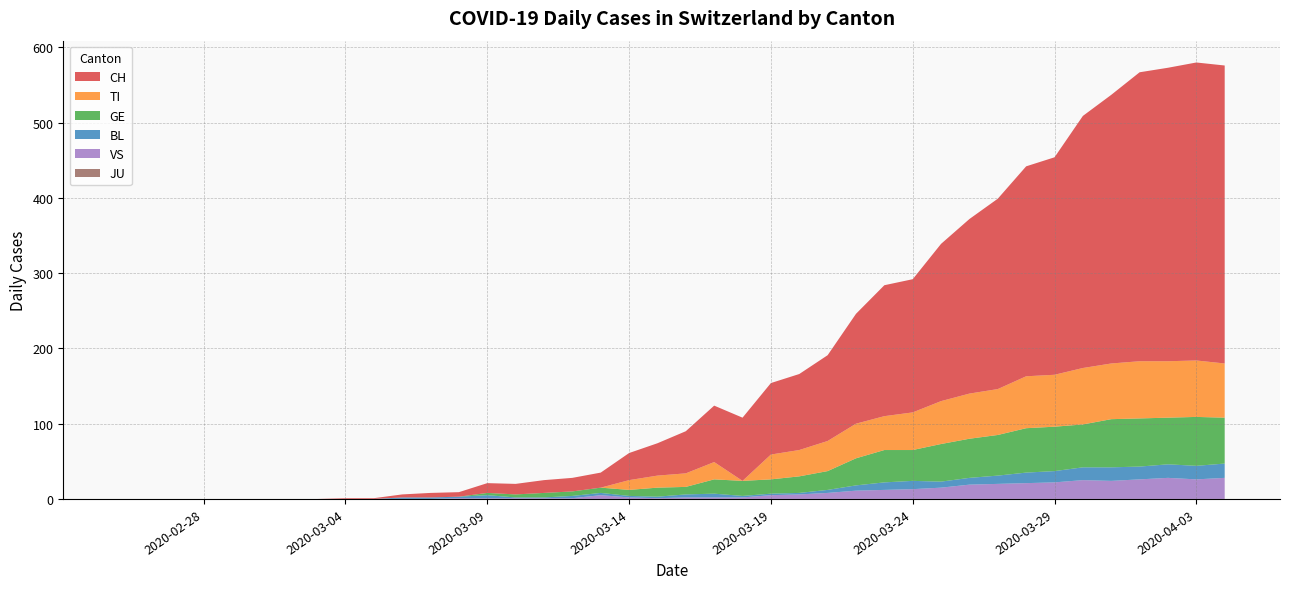

Reading right to left, transcribe all the data shown in this chart.

CH: 2020-04-04=396	2020-04-03=396	2020-04-02=390	2020-04-01=384	2020-03-31=357	2020-03-30=335	2020-03-29=289	2020-03-28=279	2020-03-27=253	2020-03-26=232	2020-03-25=209	2020-03-24=177	2020-03-23=174	2020-03-22=146	2020-03-21=114	2020-03-20=101	2020-03-19=95	2020-03-18=84	2020-03-17=75	2020-03-16=56	2020-03-15=43	2020-03-14=36	2020-03-13=20	2020-03-12=18	2020-03-11=17	2020-03-10=14	2020-03-09=13	2020-03-08=6	2020-03-07=6	2020-03-06=4	2020-03-05=1	2020-03-04=1	2020-03-03=0	2020-03-02=0	2020-03-01=0	2020-02-29=0	2020-02-28=0	2020-02-27=0	2020-02-26=0	2020-02-25=0
TI: 2020-04-04=72	2020-04-03=75	2020-04-02=75	2020-04-01=76	2020-03-31=74	2020-03-30=75	2020-03-29=69	2020-03-28=69	2020-03-27=61	2020-03-26=60	2020-03-25=57	2020-03-24=50	2020-03-23=45	2020-03-22=46	2020-03-21=40	2020-03-20=35	2020-03-19=33	2020-03-18=0	2020-03-17=23	2020-03-16=18	2020-03-15=16	2020-03-14=13	2020-03-13=0	2020-03-12=0	2020-03-11=0	2020-03-10=0	2020-03-09=0	2020-03-08=0	2020-03-07=0	2020-03-06=0	2020-03-05=0	2020-03-04=0	2020-03-03=0	2020-03-02=0	2020-03-01=0	2020-02-29=0	2020-02-28=0	2020-02-27=0	2020-02-26=0	2020-02-25=0
GE: 2020-04-04=61	2020-04-03=65	2020-04-02=62	2020-04-01=64	2020-03-31=64	2020-03-30=57	2020-03-29=59	2020-03-28=59	2020-03-27=54	2020-03-26=52	2020-03-25=50	2020-03-24=41	2020-03-23=43	2020-03-22=36	2020-03-21=25	2020-03-20=22	2020-03-19=19	2020-03-18=20	2020-03-17=19	2020-03-16=10	2020-03-15=12	2020-03-14=8	2020-03-13=7	2020-03-12=6	2020-03-11=6	2020-03-10=4	2020-03-09=3	2020-03-08=0	2020-03-07=0	2020-03-06=0	2020-03-05=0	2020-03-04=0	2020-03-03=0	2020-03-02=0	2020-03-01=0	2020-02-29=0	2020-02-28=0	2020-02-27=0	2020-02-26=0	2020-02-25=0
BL: 2020-04-04=19	2020-04-03=18	2020-04-02=18	2020-04-01=17	2020-03-31=18	2020-03-30=17	2020-03-29=15	2020-03-28=14	2020-03-27=11	2020-03-26=9	2020-03-25=8	2020-03-24=11	2020-03-23=10	2020-03-22=7	2020-03-21=4	2020-03-20=2	2020-03-19=2	2020-03-18=2	2020-03-17=5	2020-03-16=4	2020-03-15=2	2020-03-14=2	2020-03-13=3	2020-03-12=3	2020-03-11=1	2020-03-10=1	2020-03-09=4	2020-03-08=2	2020-03-07=2	2020-03-06=2	2020-03-05=0	2020-03-04=0	2020-03-03=0	2020-03-02=0	2020-03-01=0	2020-02-29=0	2020-02-28=0	2020-02-27=0	2020-02-26=0	2020-02-25=0
VS: 2020-04-04=28	2020-04-03=26	2020-04-02=28	2020-04-01=26	2020-03-31=24	2020-03-30=25	2020-03-29=22	2020-03-28=21	2020-03-27=20	2020-03-26=19	2020-03-25=15	2020-03-24=13	2020-03-23=12	2020-03-22=11	2020-03-21=8	2020-03-20=6	2020-03-19=5	2020-03-18=2	2020-03-17=2	2020-03-16=2	2020-03-15=1	2020-03-14=2	2020-03-13=5	2020-03-12=1	2020-03-11=1	2020-03-10=1	2020-03-09=1	2020-03-08=1	2020-03-07=0	2020-03-06=0	2020-03-05=0	2020-03-04=0	2020-03-03=0	2020-03-02=0	2020-03-01=0	2020-02-29=0	2020-02-28=0	2020-02-27=0	2020-02-26=0	2020-02-25=0
JU: 2020-04-04=0	2020-04-03=0	2020-04-02=0	2020-04-01=0	2020-03-31=0	2020-03-30=0	2020-03-29=0	2020-03-28=0	2020-03-27=0	2020-03-26=0	2020-03-25=0	2020-03-24=0	2020-03-23=0	2020-03-22=0	2020-03-21=0	2020-03-20=0	2020-03-19=0	2020-03-18=0	2020-03-17=0	2020-03-16=0	2020-03-15=0	2020-03-14=0	2020-03-13=0	2020-03-12=0	2020-03-11=0	2020-03-10=0	2020-03-09=0	2020-03-08=0	2020-03-07=0	2020-03-06=0	2020-03-05=0	2020-03-04=0	2020-03-03=0	2020-03-02=0	2020-03-01=0	2020-02-29=0	2020-02-28=0	2020-02-27=0	2020-02-26=0	2020-02-25=0